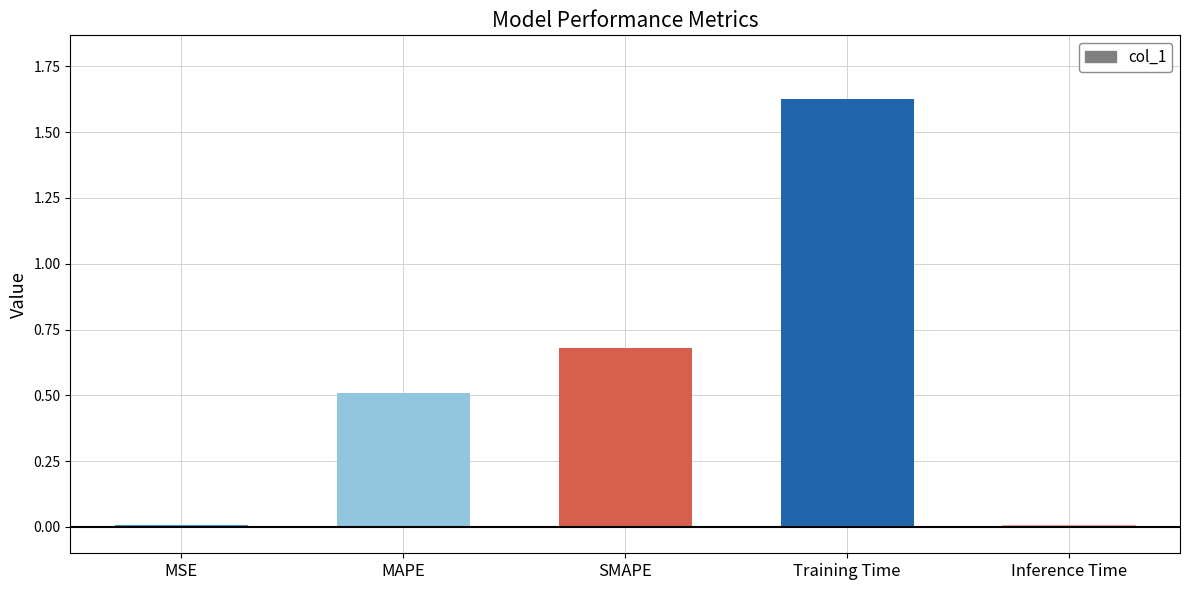

What position from the left is SMAPE?

3